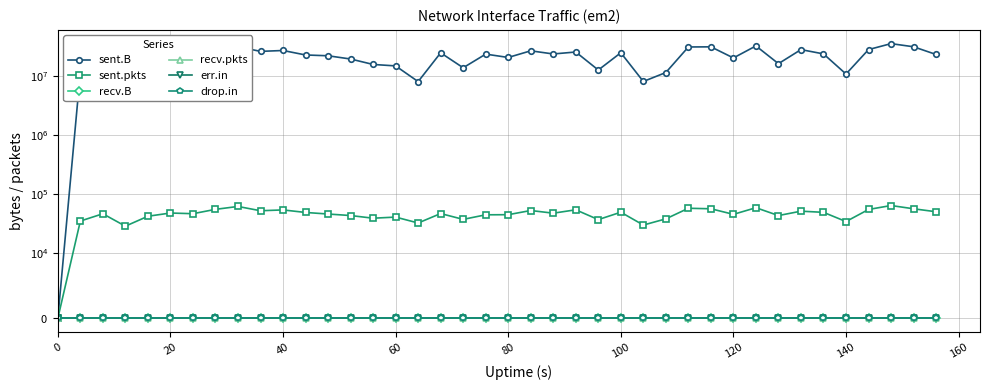

The sent.B series shows 3299289 at 14. True or false?

False